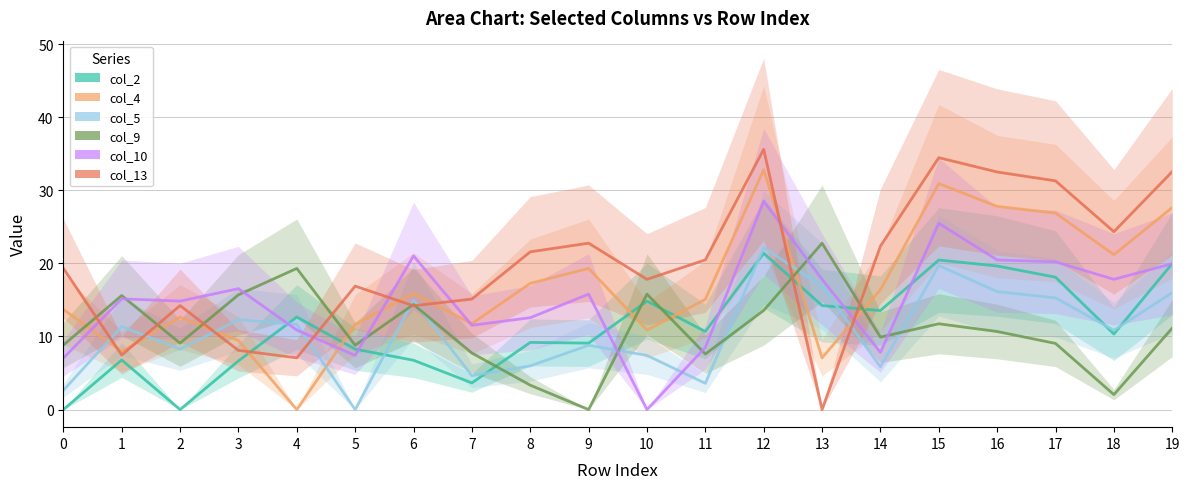

What is the spread (max minus min) of values at 4?

19.3